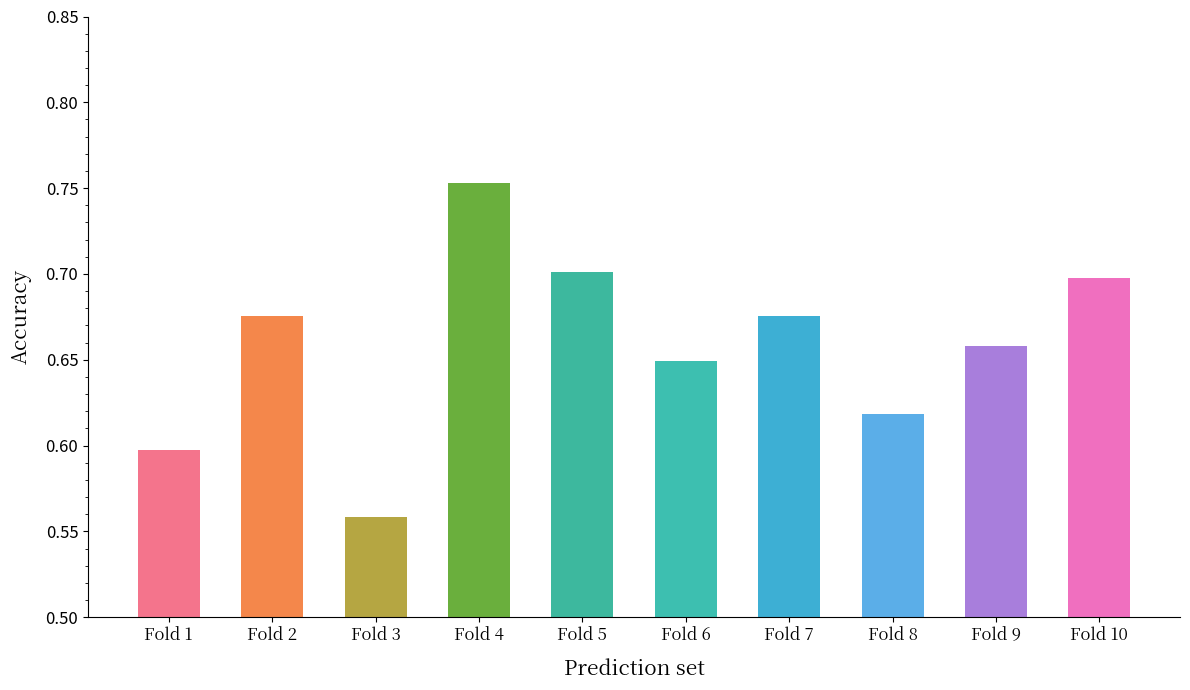

How many distinct data groups are displayed?

1